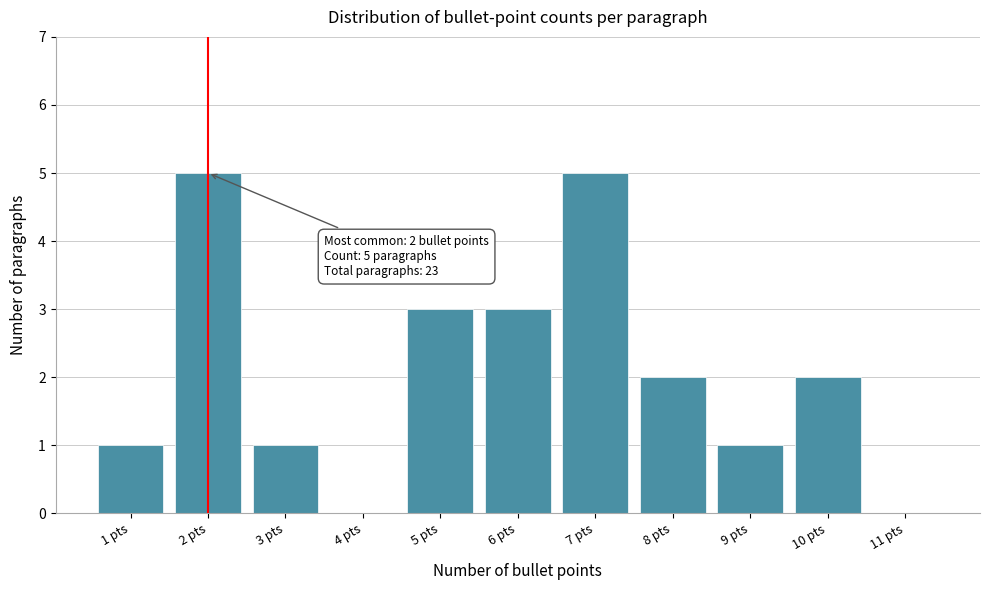

Reading right to left, list all the values displayed in this chart.

11 pts=0	10 pts=2	9 pts=1	8 pts=2	7 pts=5	6 pts=3	5 pts=3	4 pts=0	3 pts=1	2 pts=5	1 pts=1